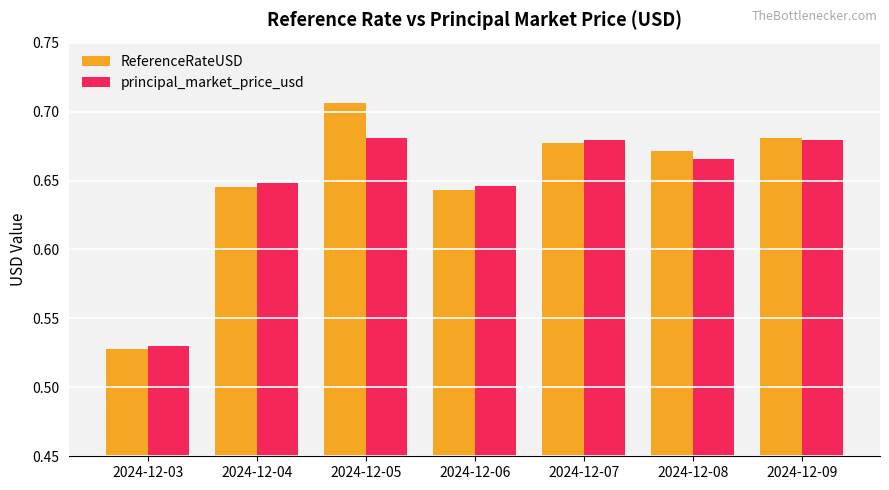

How many bars are there in each group?

2